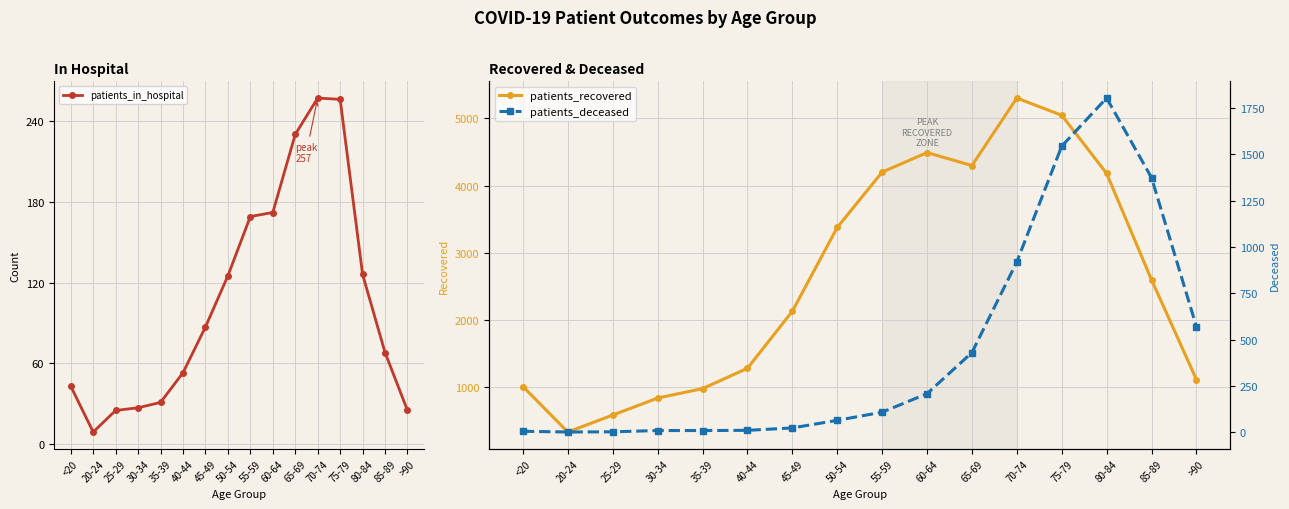

How many interior local peaks does the patients_recovered series have?

2